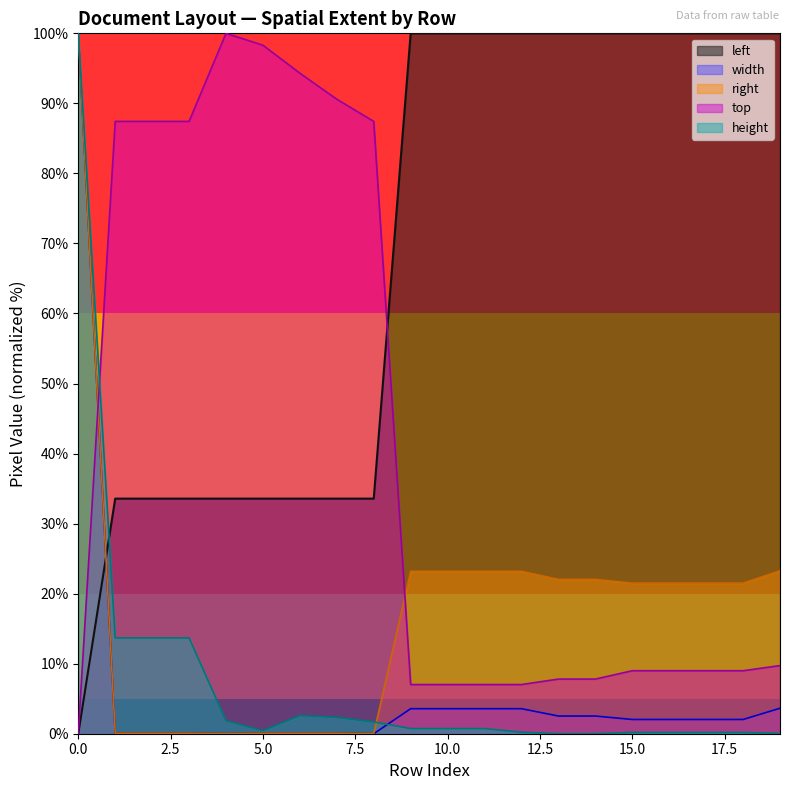

How many values in the width series are below 2?

8